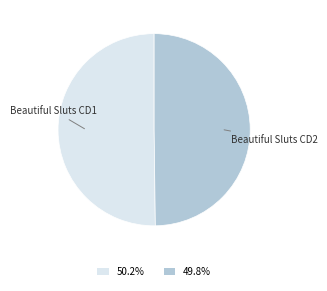

Do Beautiful Sluts CD1 and Beautiful Sluts CD2 together represent more than half of the pie?

Yes